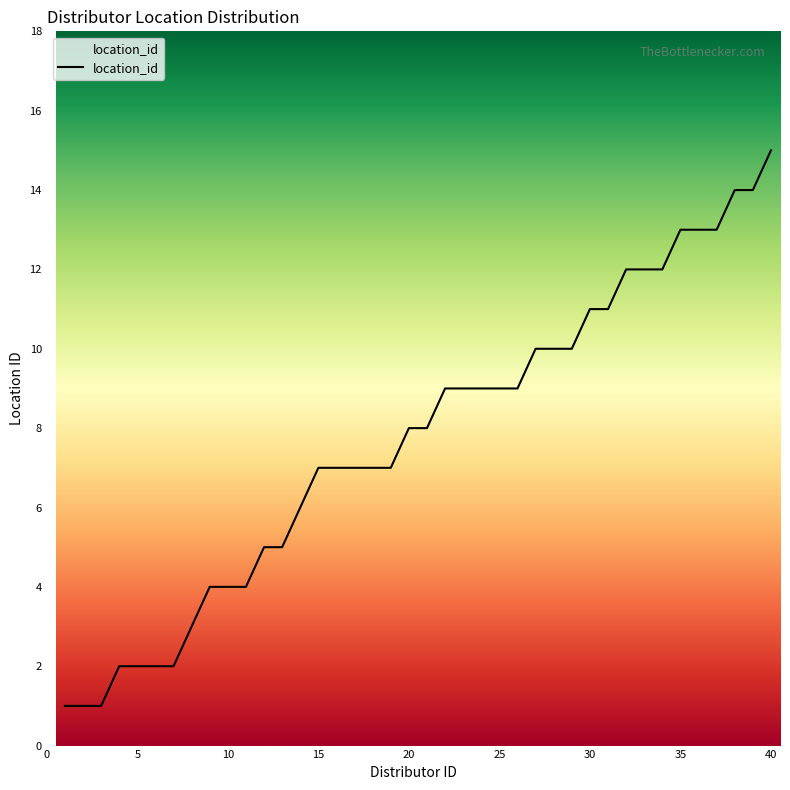

Reading left to right, list all the values displayed in this chart.

1	1	1	2	2	2	2	3	4	4	4	5	5	6	7	7	7	7	7	8	8	9	9	9	9	9	10	10	10	11	11	12	12	12	13	13	13	14	14	15